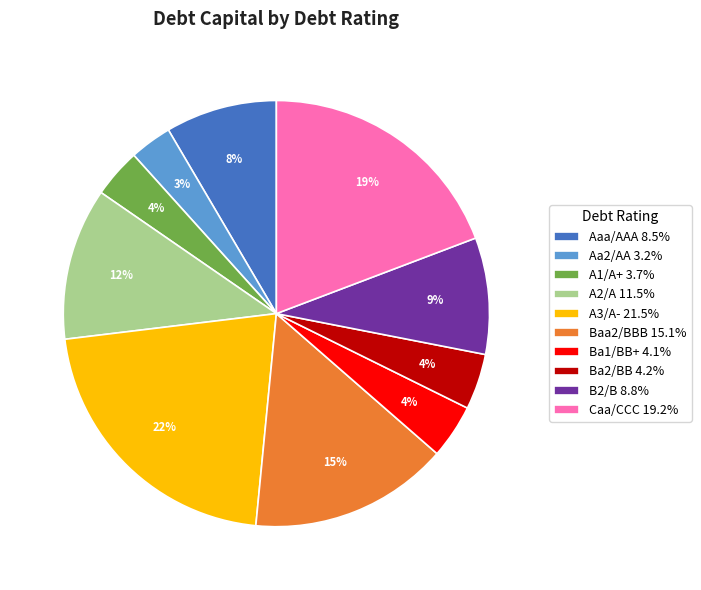

Count the number of slices in the pie.

10